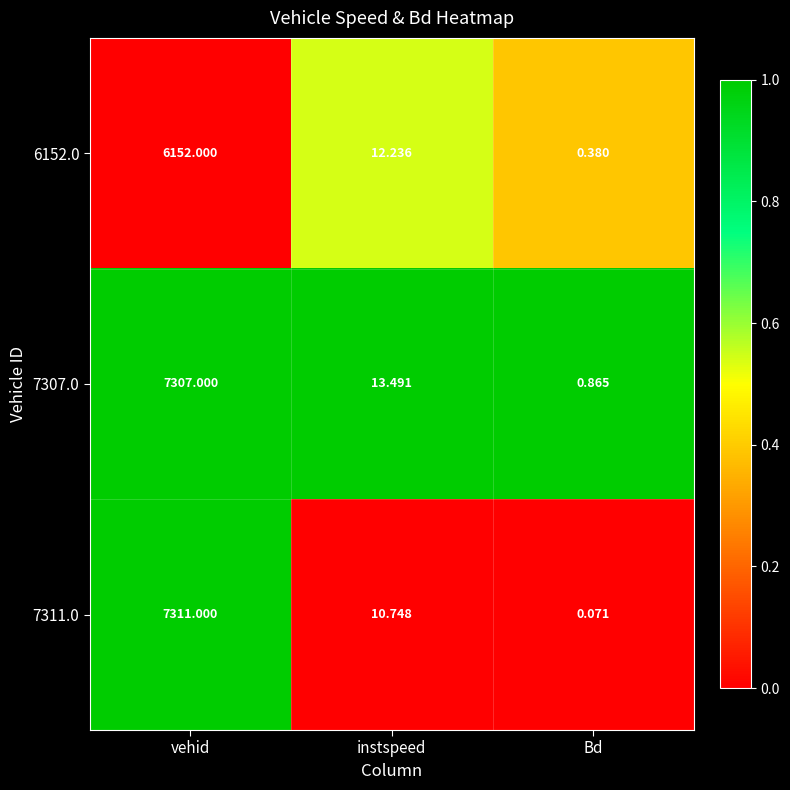

At which label is 6152.0 closest to 3076?

instspeed